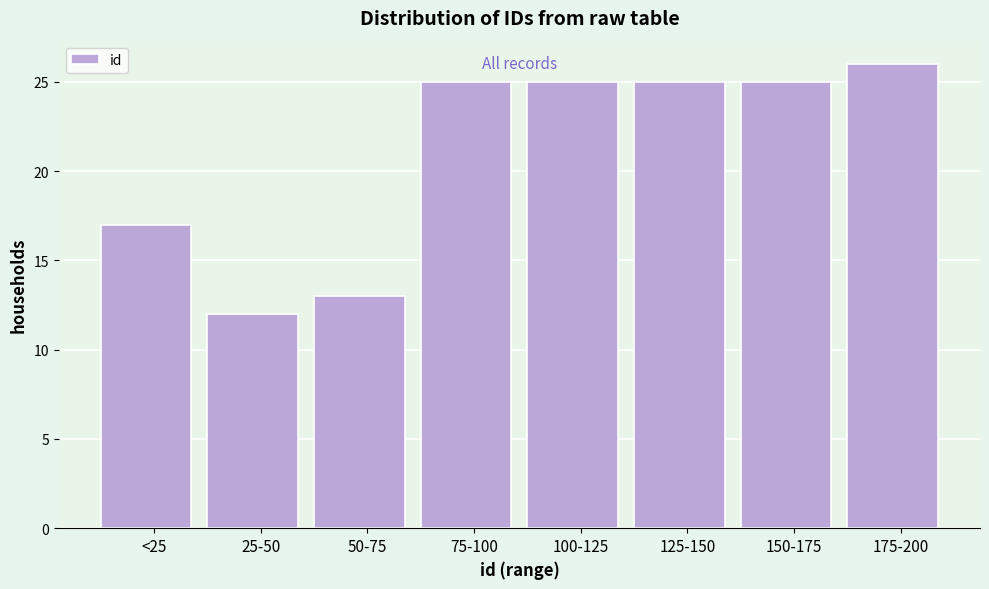

Reading left to right, what are all the values shown in this chart?

17	12	13	25	25	25	25	26